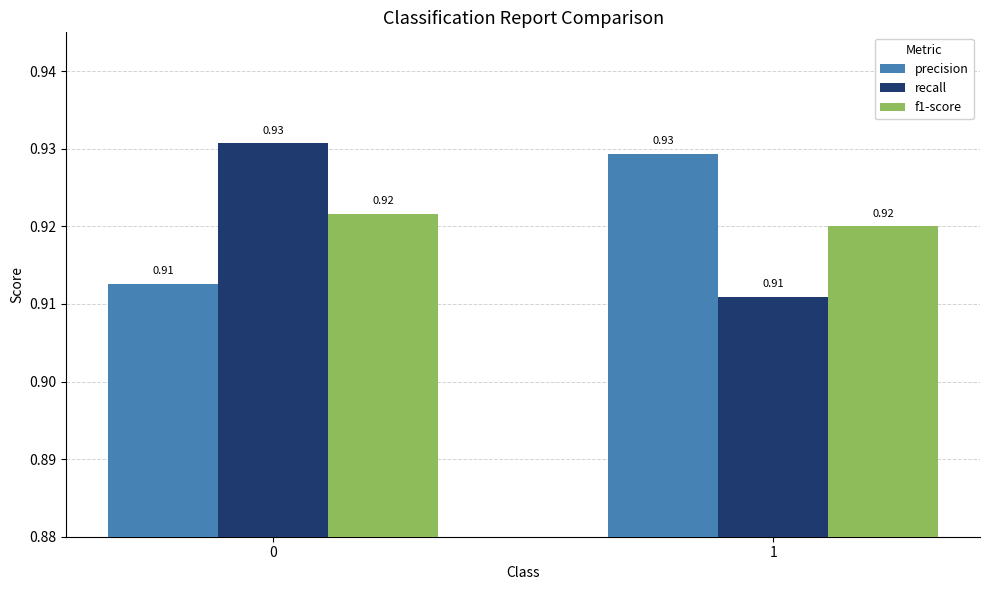

Rank the categories by recall value from lowest to highest.

1, 0